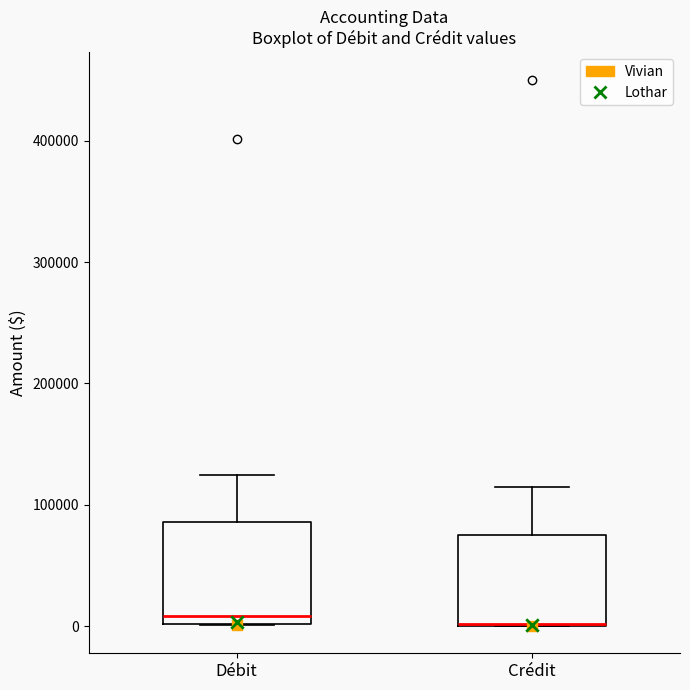

Reading left to right, read every box against the y-axis: the position of its median line, the range the box covers, and the ends of its whiskers. The values are not printed on the chart, so give them approximately, as read against the axis.

Débit: median 10000, box 0 to 90000, whiskers 0 to 120000
Crédit: median 0 (drawn on the box's lower edge), box 0 to 80000, whiskers 0 to 110000